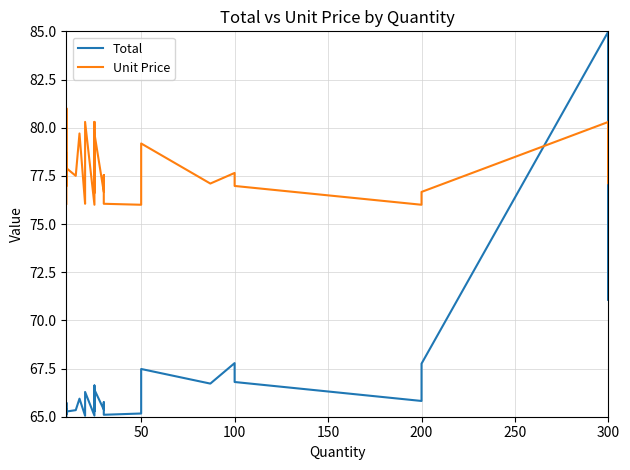

How many intersections are there between Unit Price and Total?

3